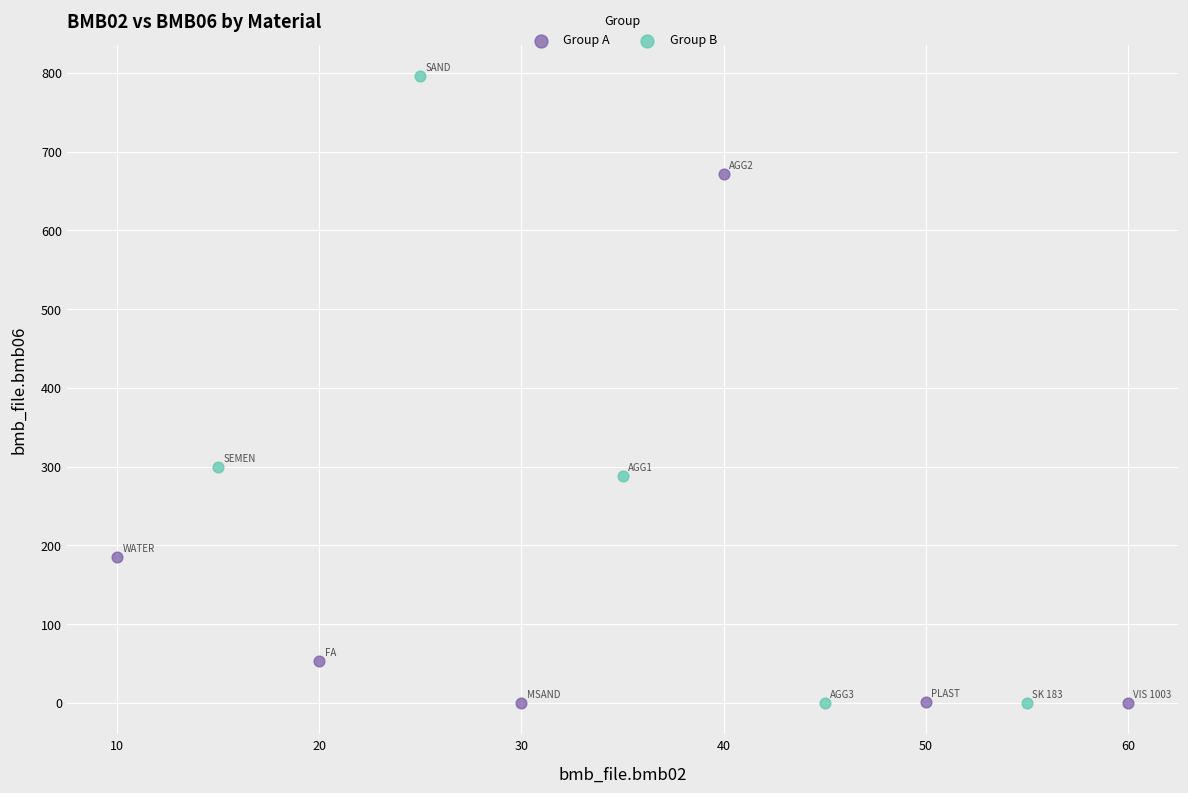

What are all the series names shown in the legend?

Group A, Group B